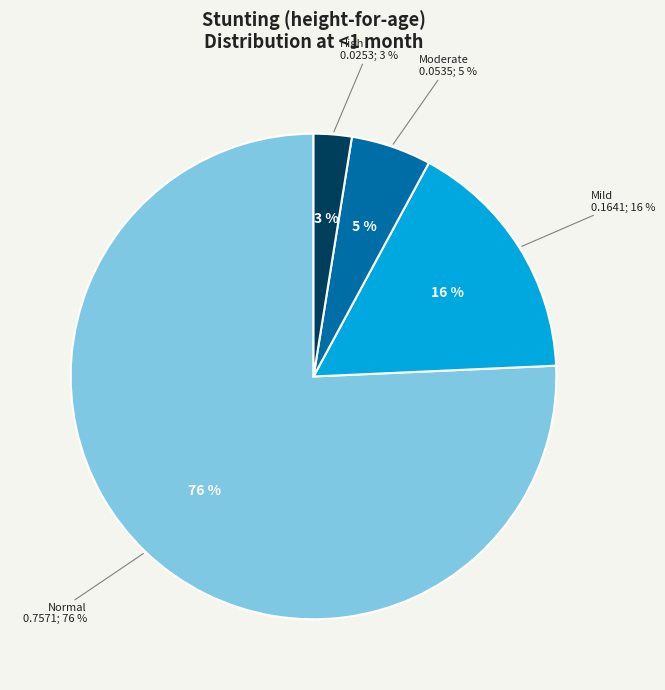

To the nearest percent, what percentage of the pie is Normal (HAZ-score > -1)?

76%